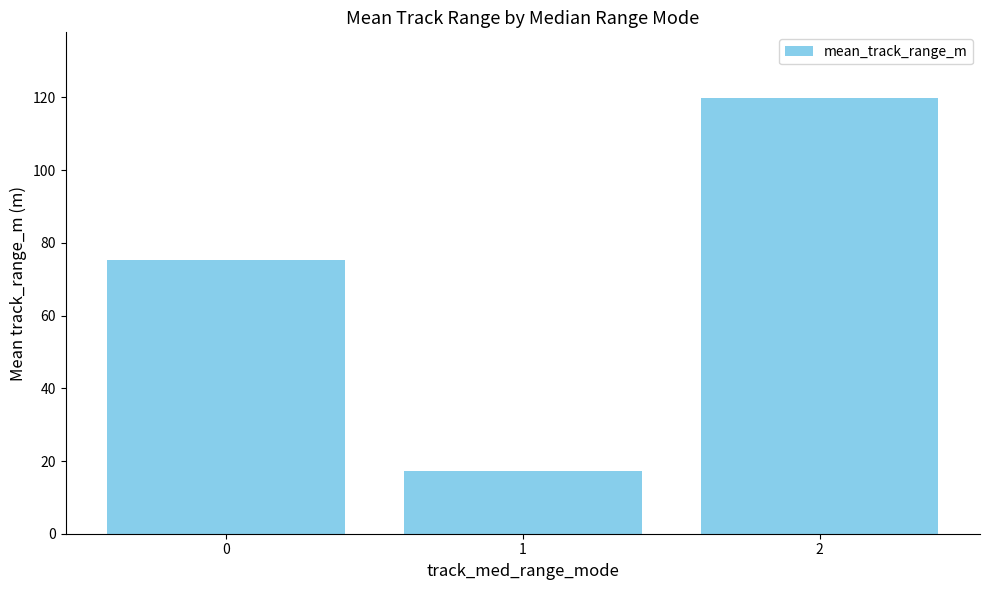

List the labels in order of value, largest first.

2, 0, 1